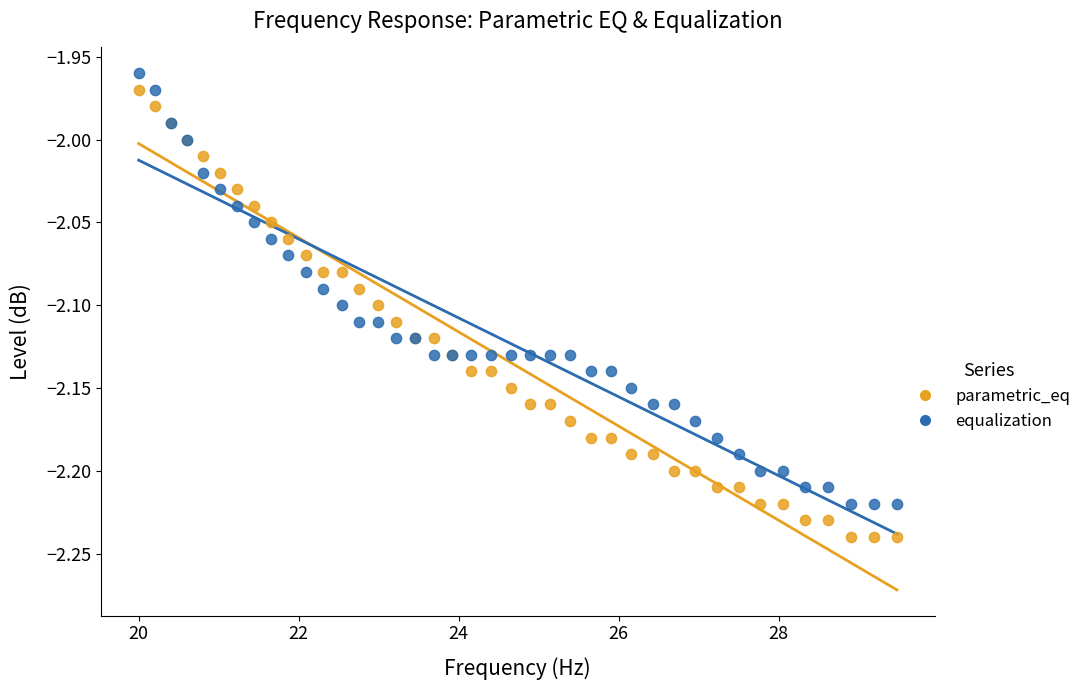

Which series contains the lowest Y value?

parametric_eq